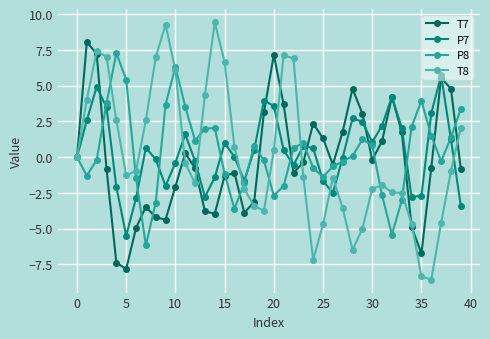

Is this an area chart (filled region under the line)?

No